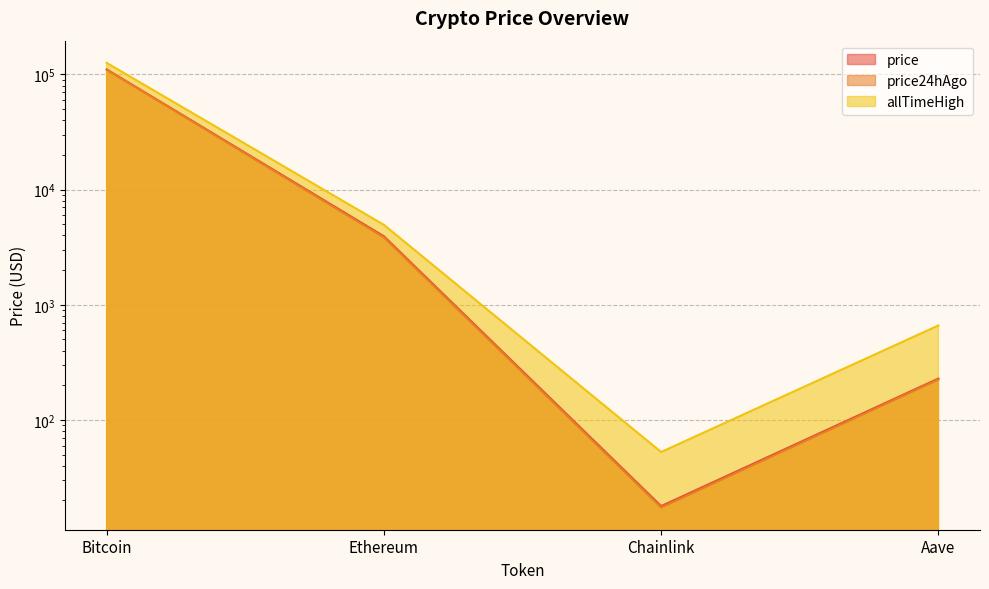

At which category does the chart reach its peak across all series?

Bitcoin